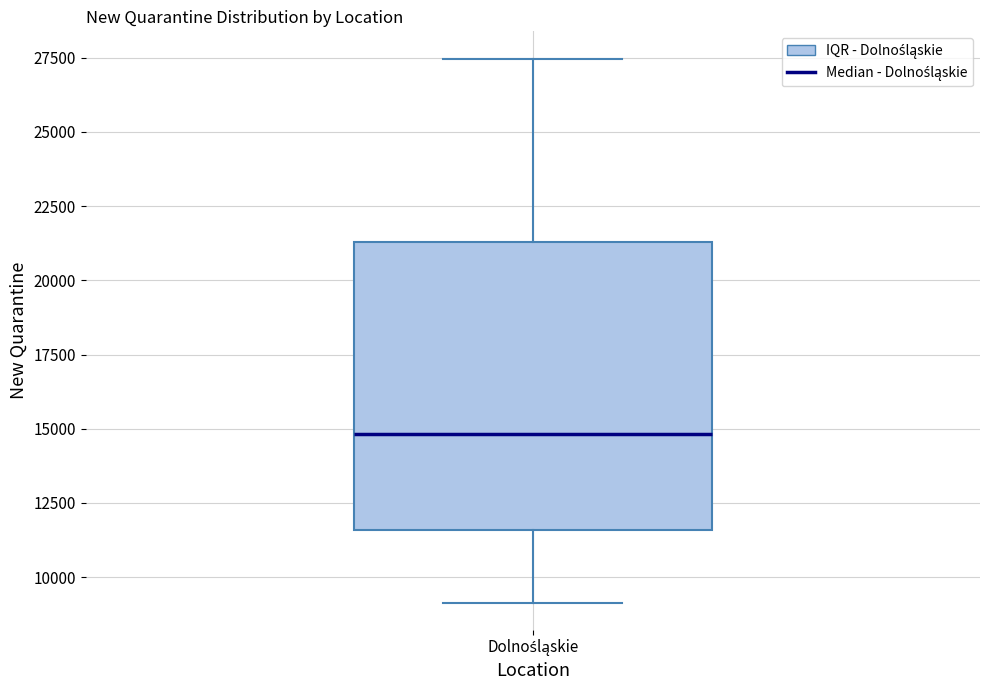

Read this box plot against the y-axis: the position of the median line, the range covered by the box, and the ends of both whiskers. The values are not printed on the chart, so give them approximately, as read against the axis.

median 15000, box 11500 to 21500, whiskers 9000 to 27500